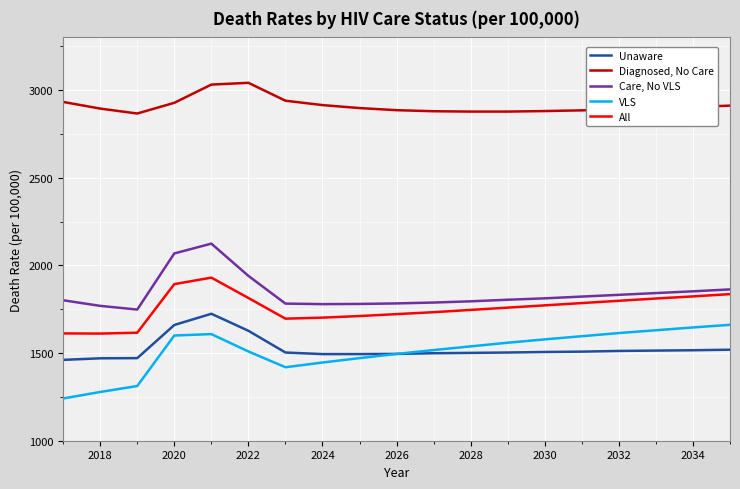

Which series has the largest total across all categories?

Diagnosed, No Care